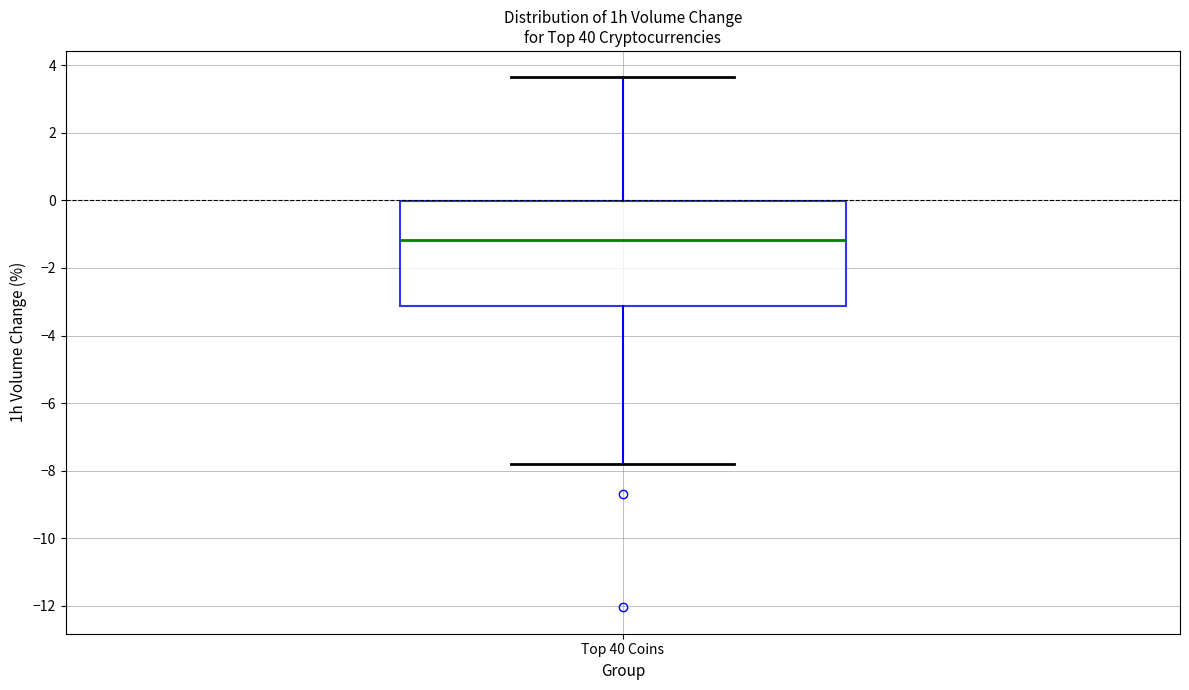

Transcribe this box plot: give where the median line is, the range the box spans, and where the two whiskers end, as read against the y-axis. The values are not printed on the chart, so give them approximately, as read against the axis.

median -1.2, box -3.2 to 0.0, whiskers -7.8 to 3.6